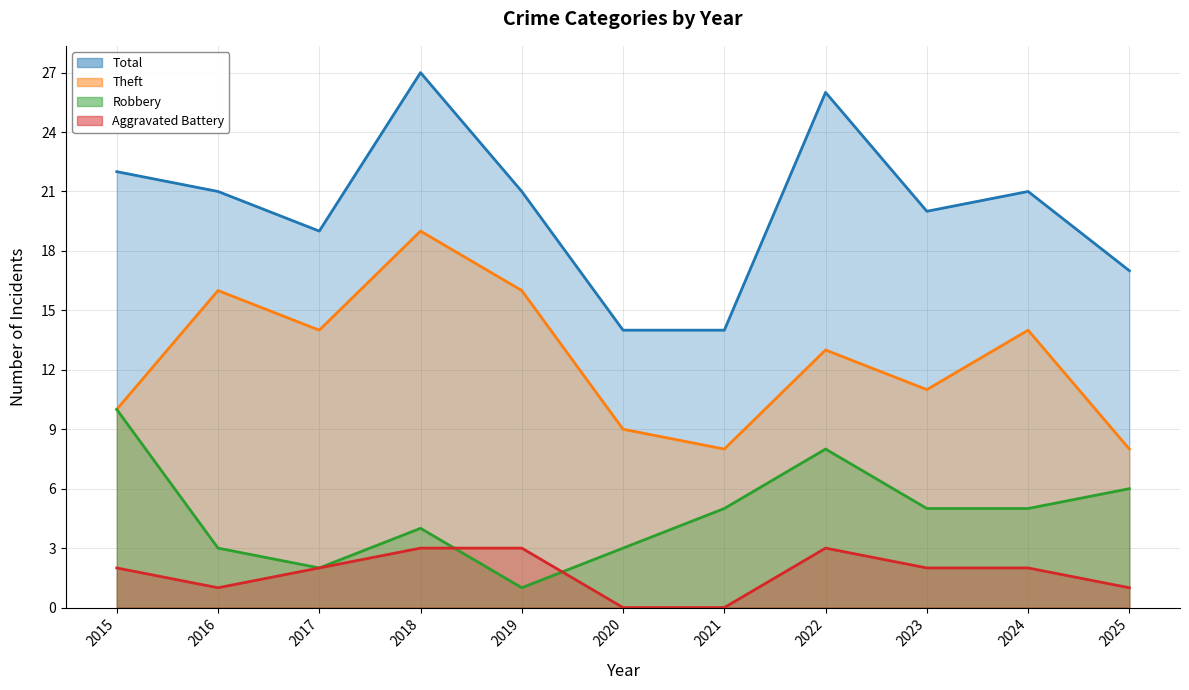

At which category does the chart reach its peak across all series?

2018